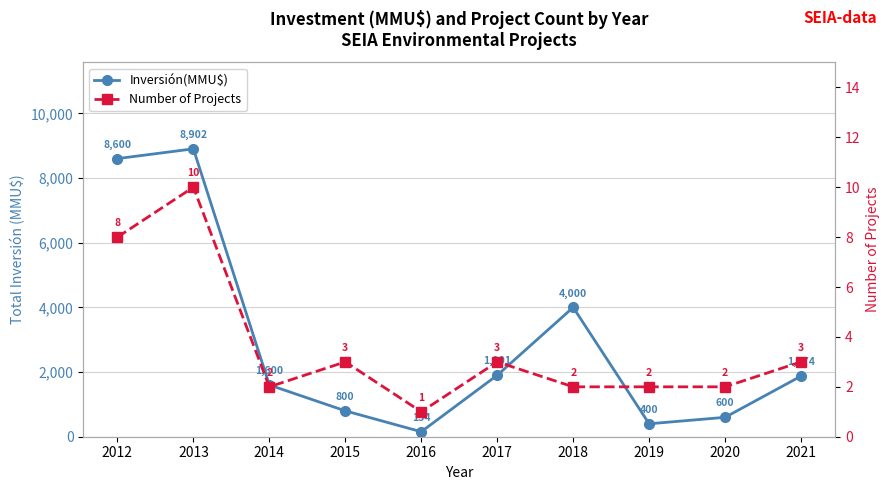

Count the number of categories in the chart.

10